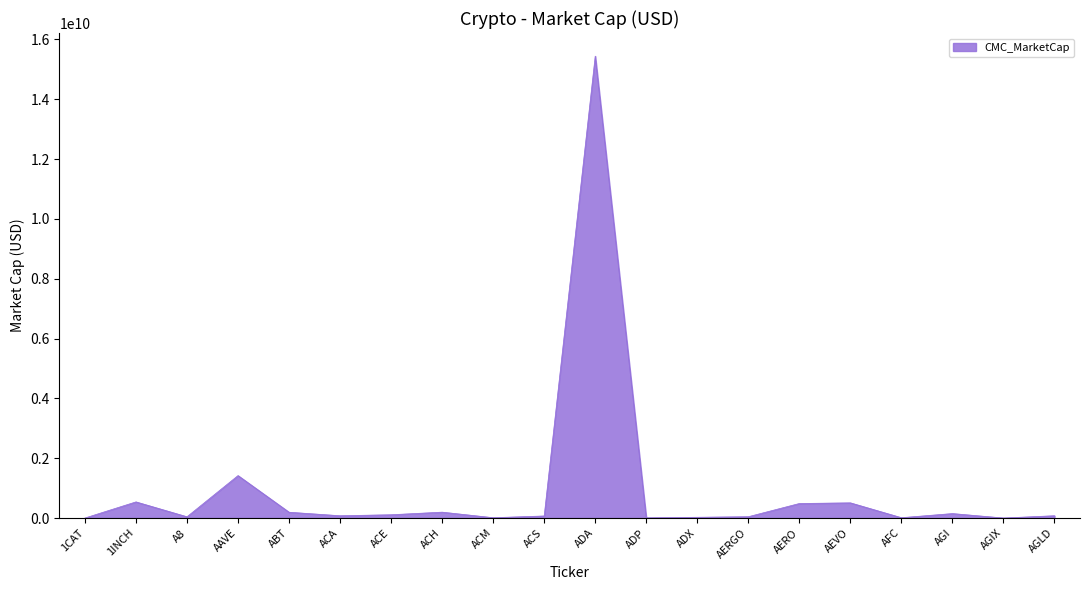

What is the change in value from A8 to ACH?

+154586784.4